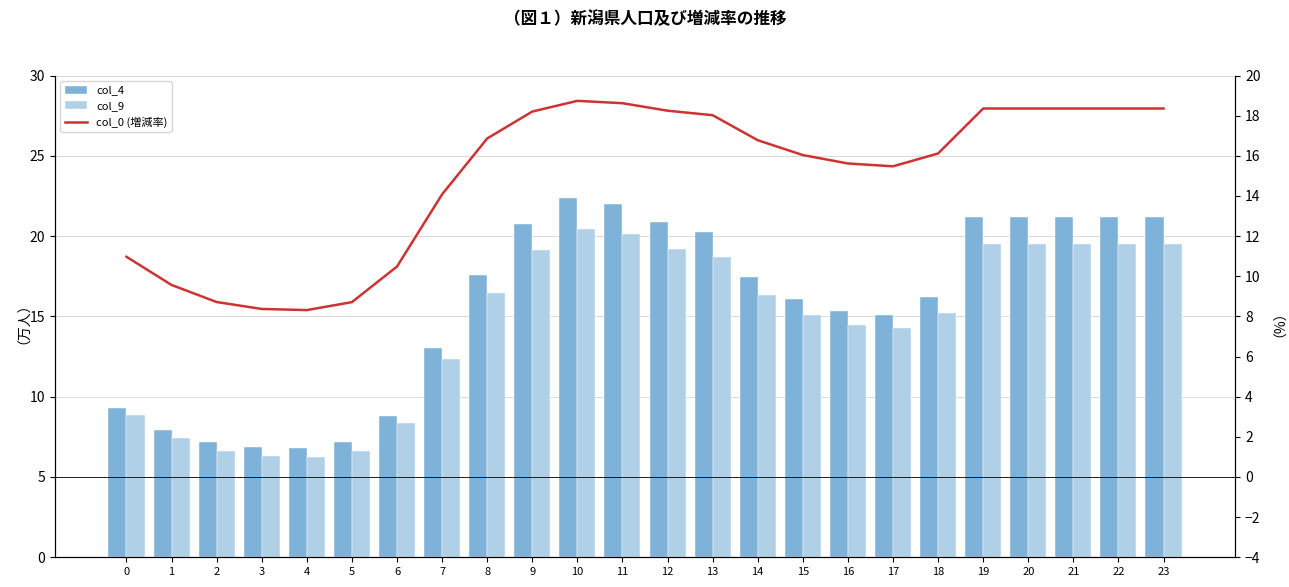

At 2, list the series in order from largest to smallest.

col_0 (増減率), col_4, col_9